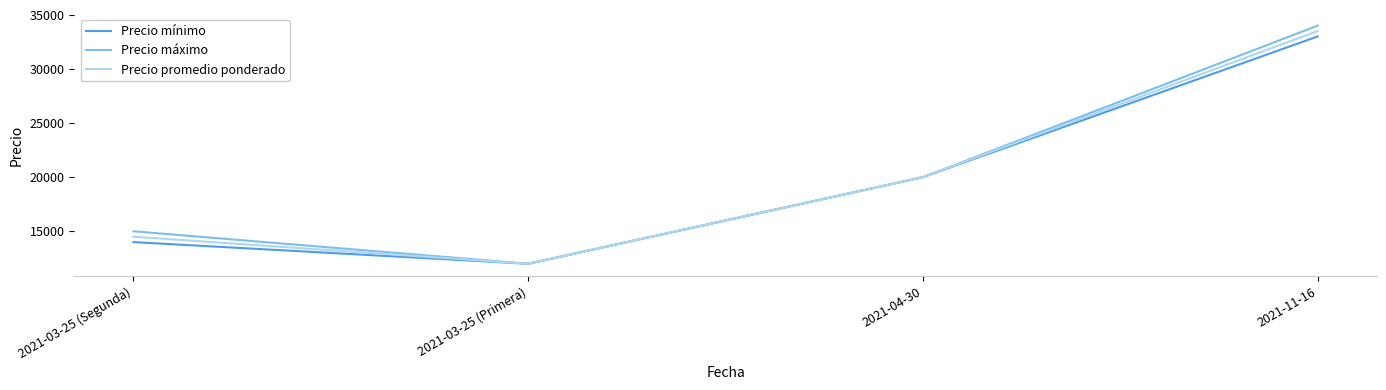

What is the minimum value shown in the chart?

12000